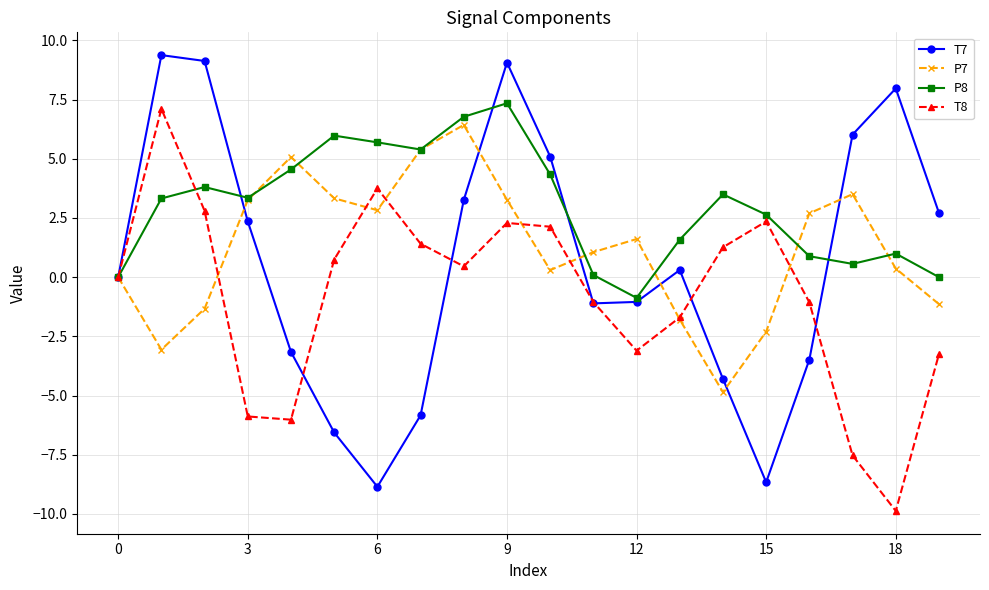

True or false: T7 and T8 cross at least once.

True